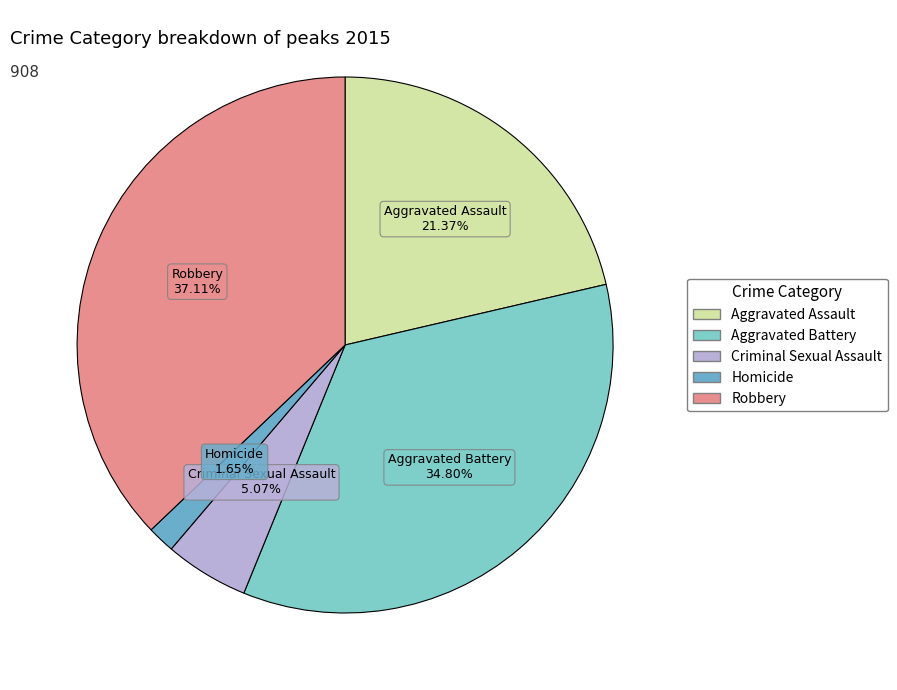

Rank the categories by value from highest to lowest.

Robbery, Aggravated Battery, Aggravated Assault, Criminal Sexual Assault, Homicide